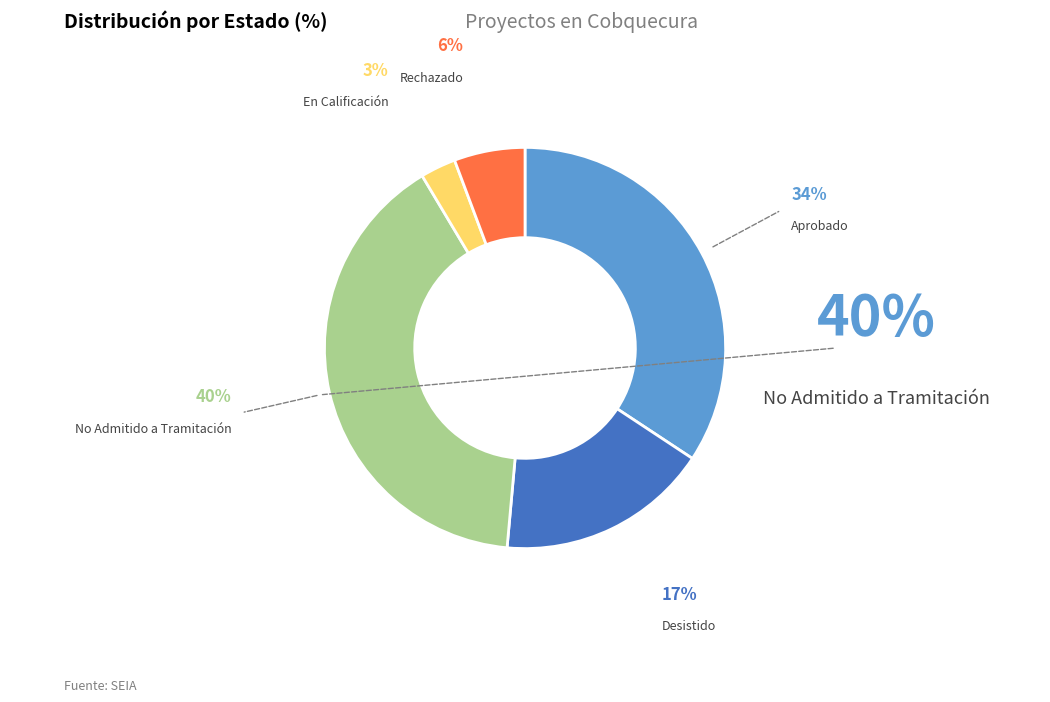

Does any single category account for the majority?

No